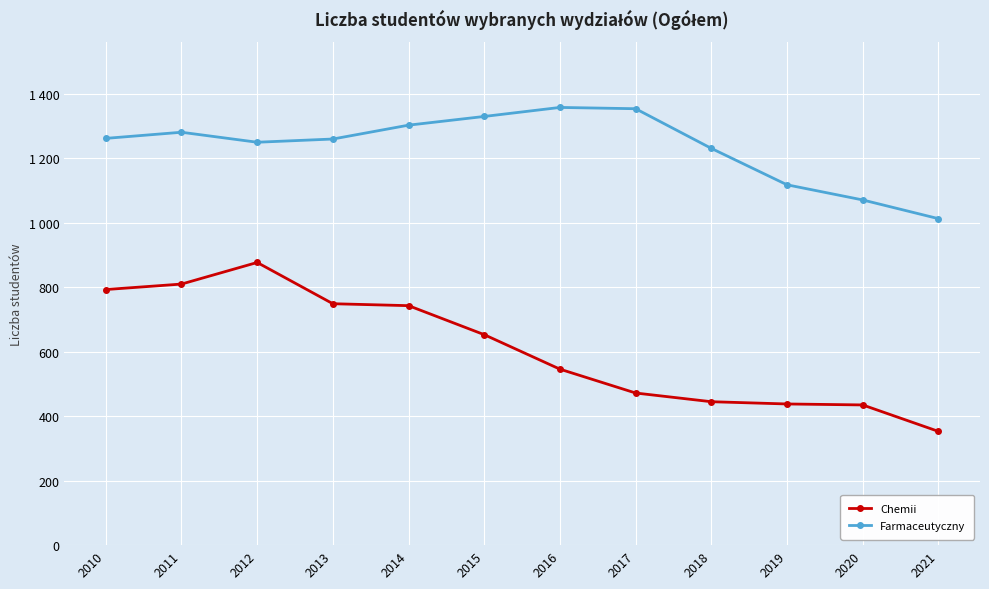

At which label does Chemii first exceed 653?

2010